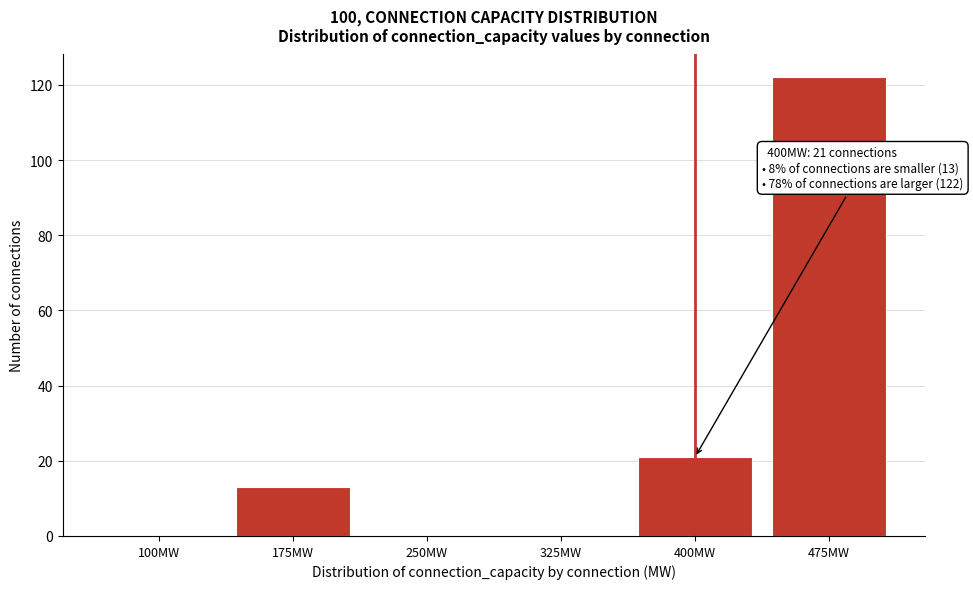

Reading left to right, extract all data points from this chart.

100MW=0	175MW=13	250MW=0	325MW=0	400MW=21	475MW=122